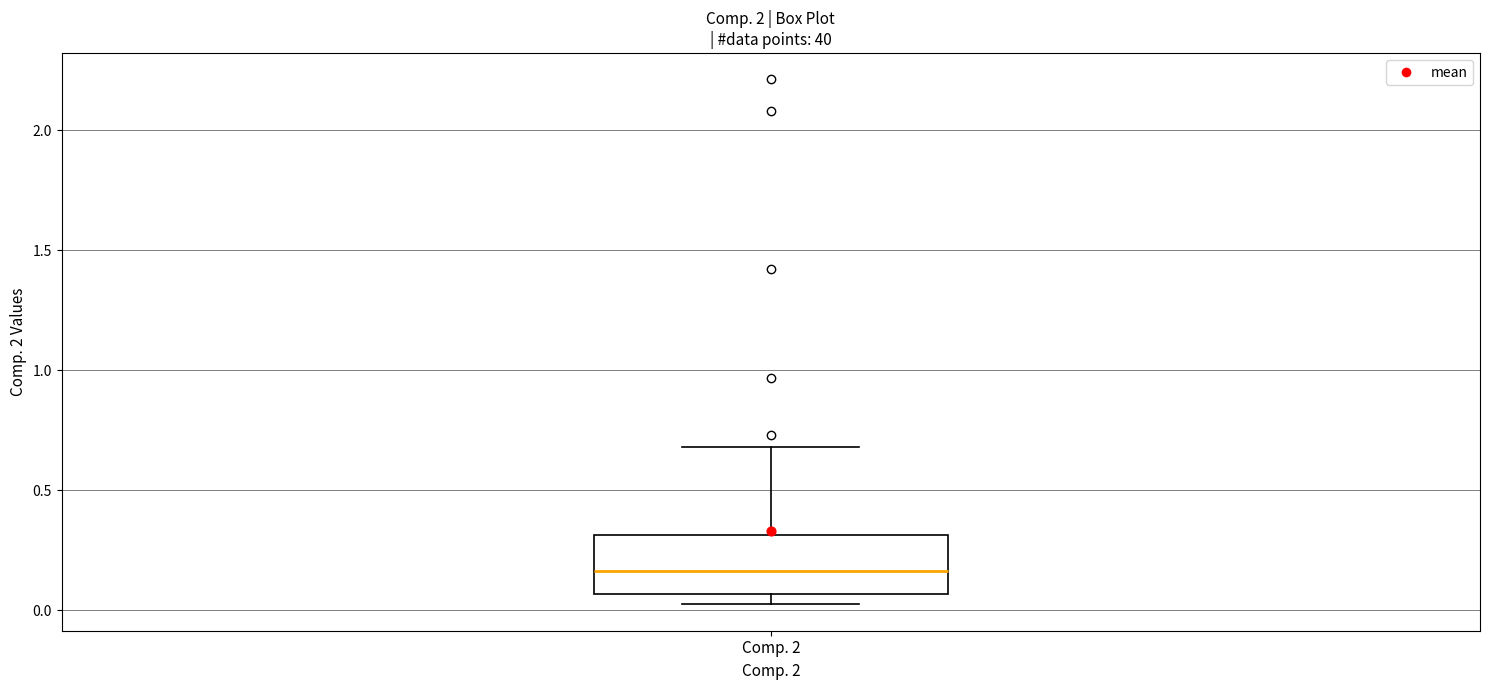

Where does the upper whisker of the box for Comp. 2 end on the y-axis? The values are not printed on the chart, so give them approximately, as read against the axis.

0.70